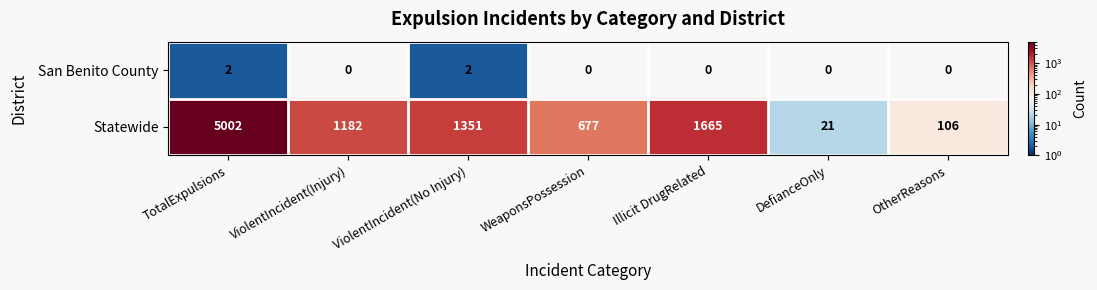

The value of San Benito County at OtherReasons is 0. True or false?

True